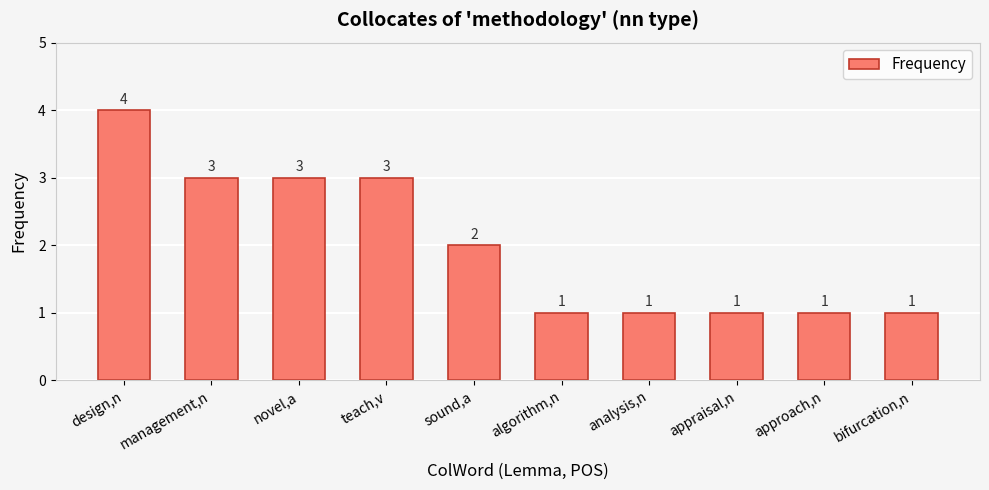

What is the label of the 4th bar from the left?

teach,v